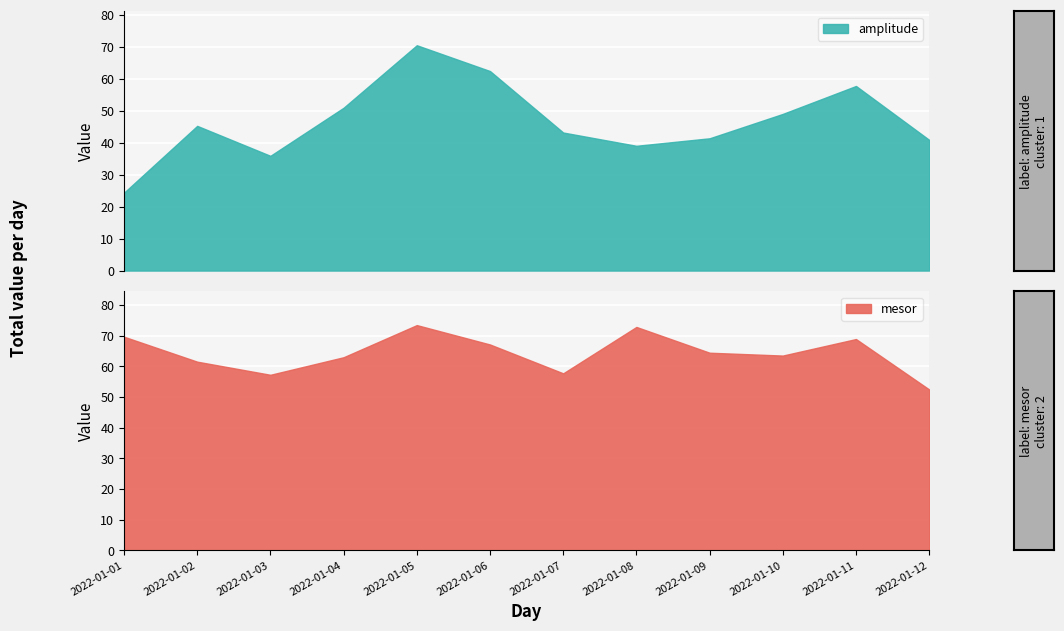

What is the value of the mesor point at the 2nd from the left?

61.5